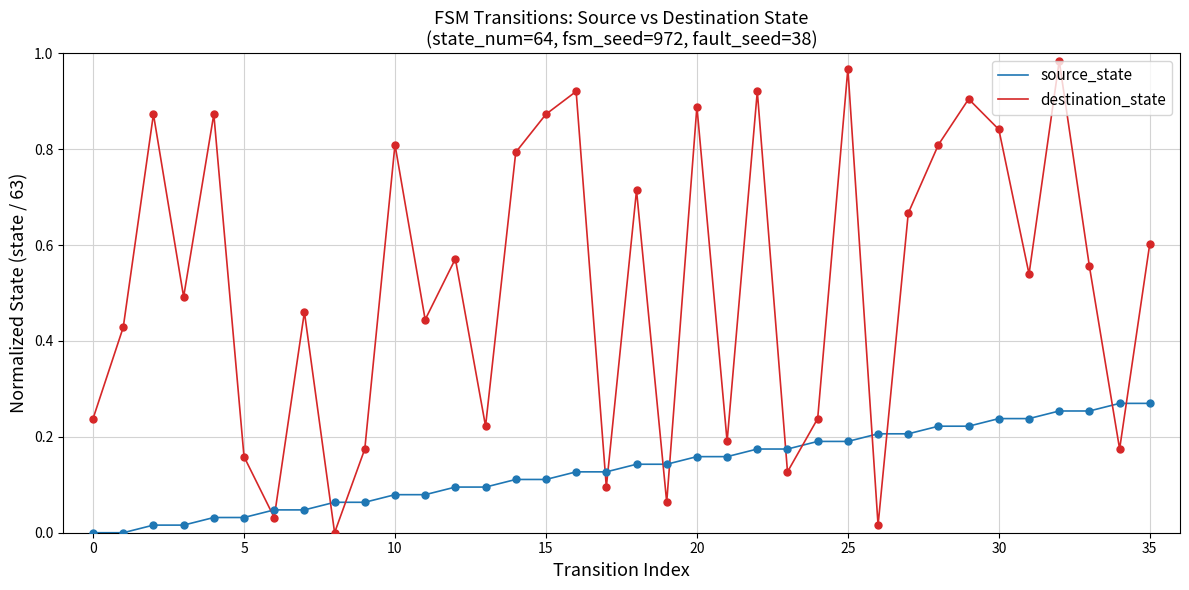

Which series has the widest spread of values?

destination_state